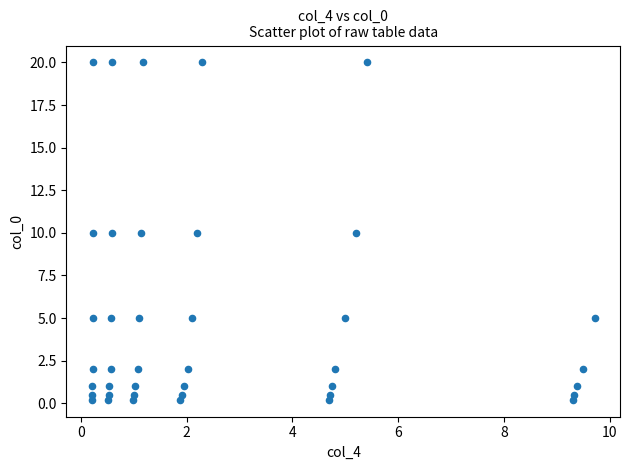

What is the range of X values (max minus min)?

9.5